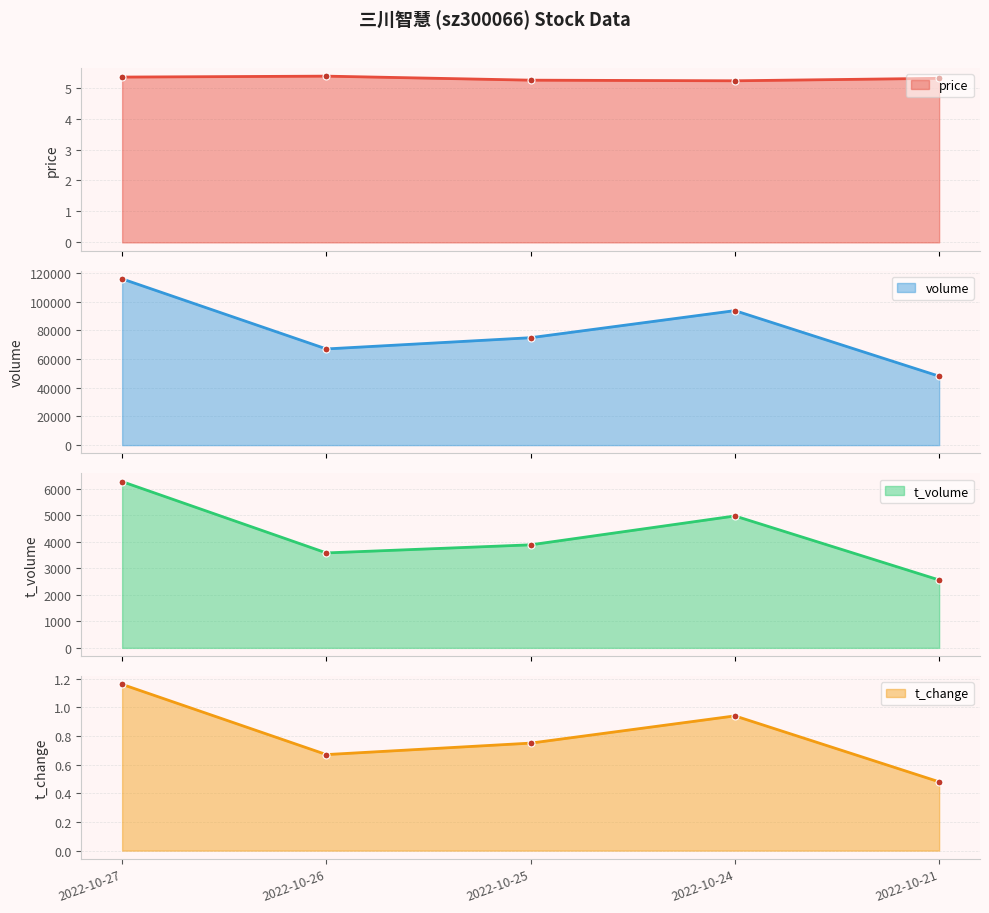

Which series has the largest range (max minus min)?

volume